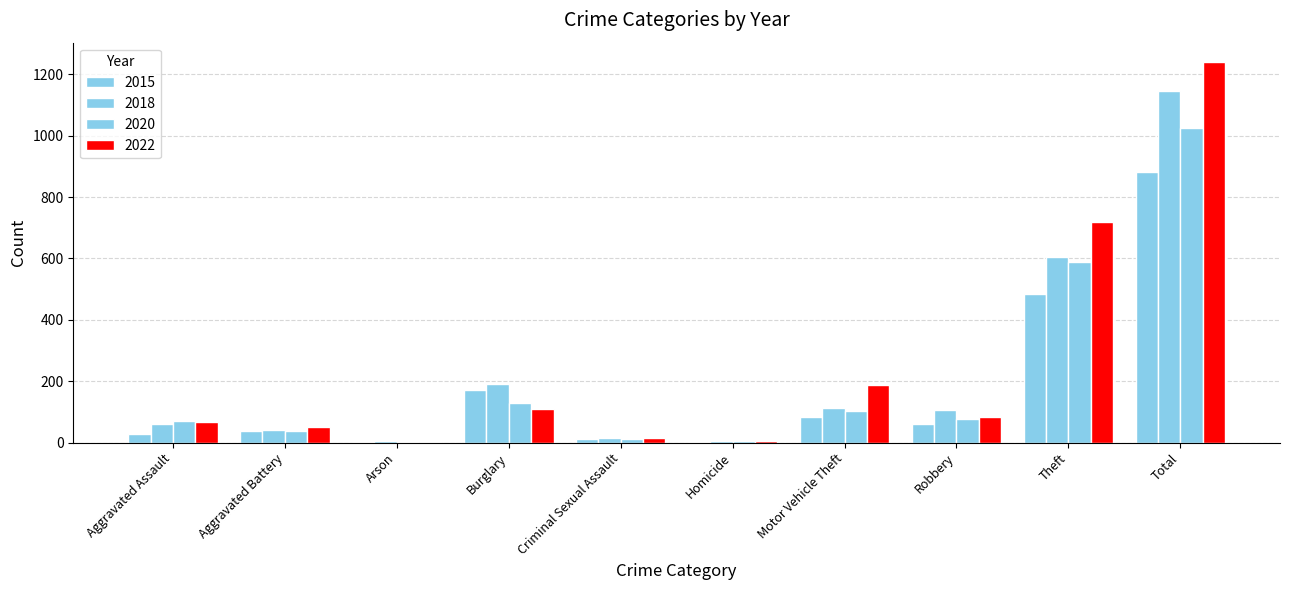

What is the difference between the highest and lowest values at Theft?

235